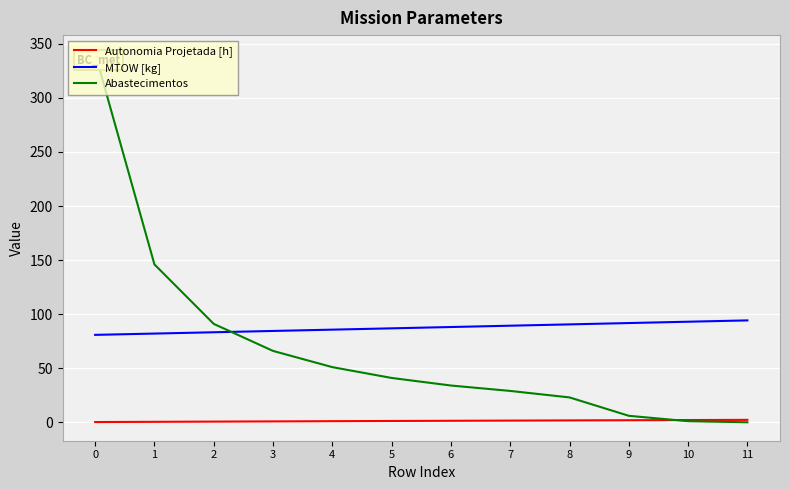

How many distinct data groups are displayed?

3